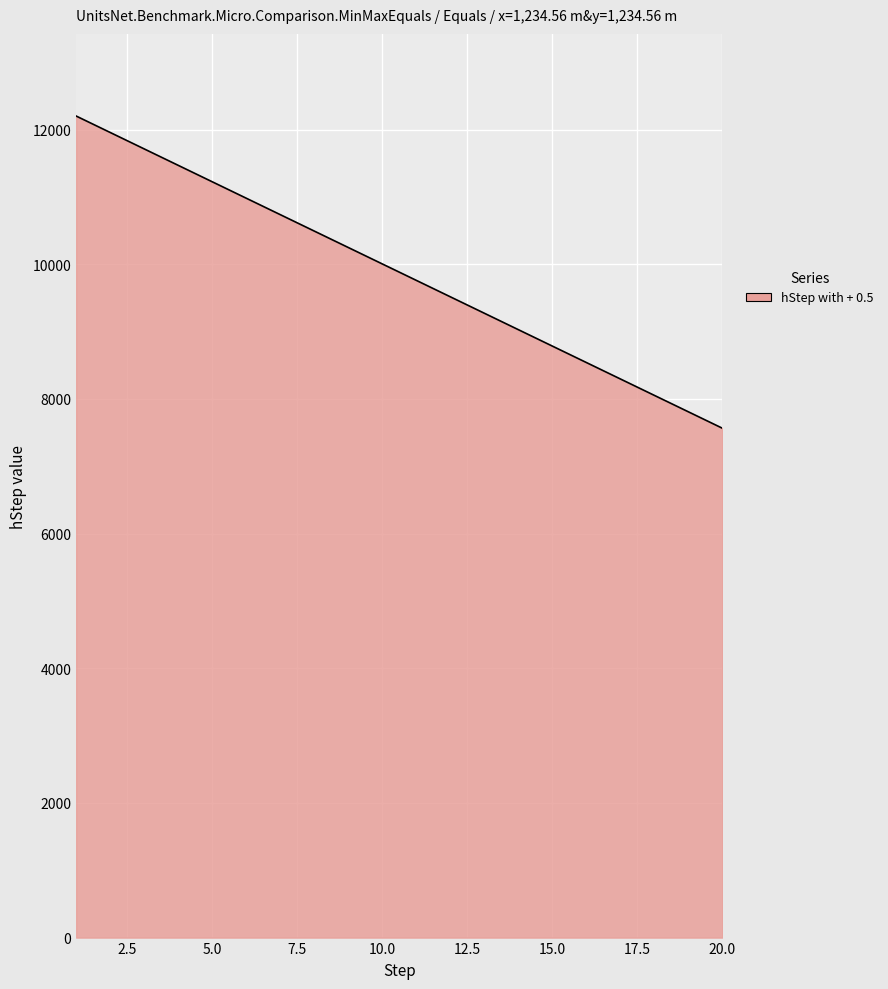

Reading left to right, list all the values displayed in this chart.

12201	11957	11713	11469	11225	10981	10737	10493	10249	10005	9761	9517	9273	9029	8785	8541	8297	8053	7809	7565